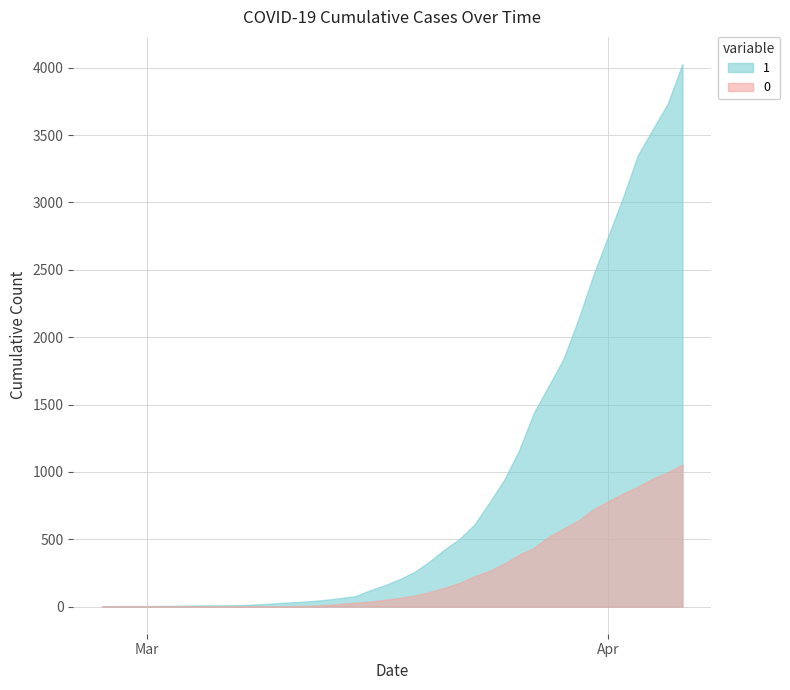

Which series has the largest range (max minus min)?

1